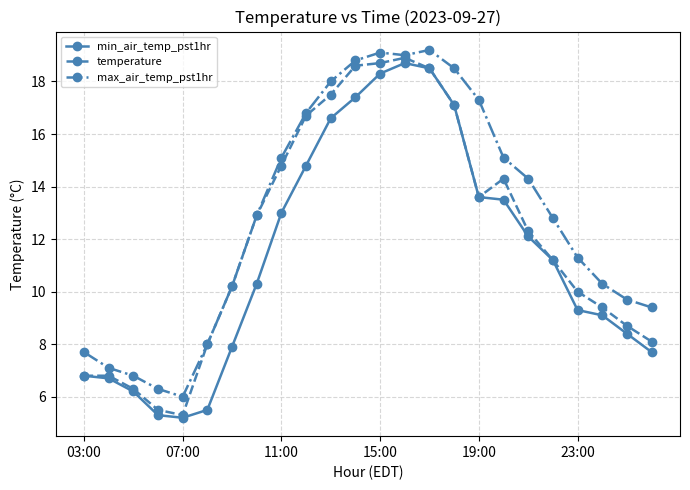

What is the value of the min_air_temp_pst1hr point at the 2nd from the left?

6.7